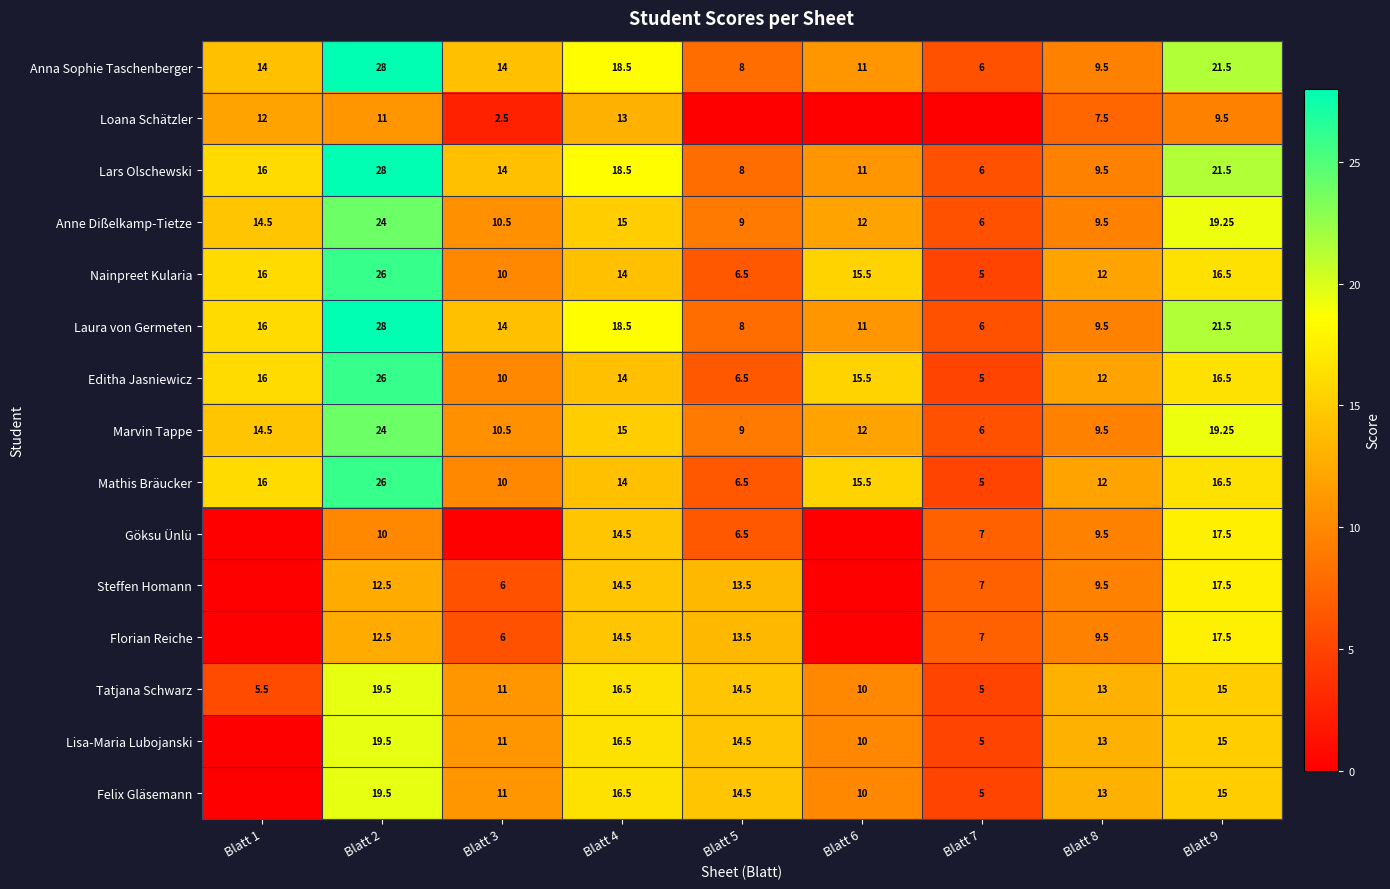

The value of Göksu Ünlü at Blatt 2 is 5.8. True or false?

False